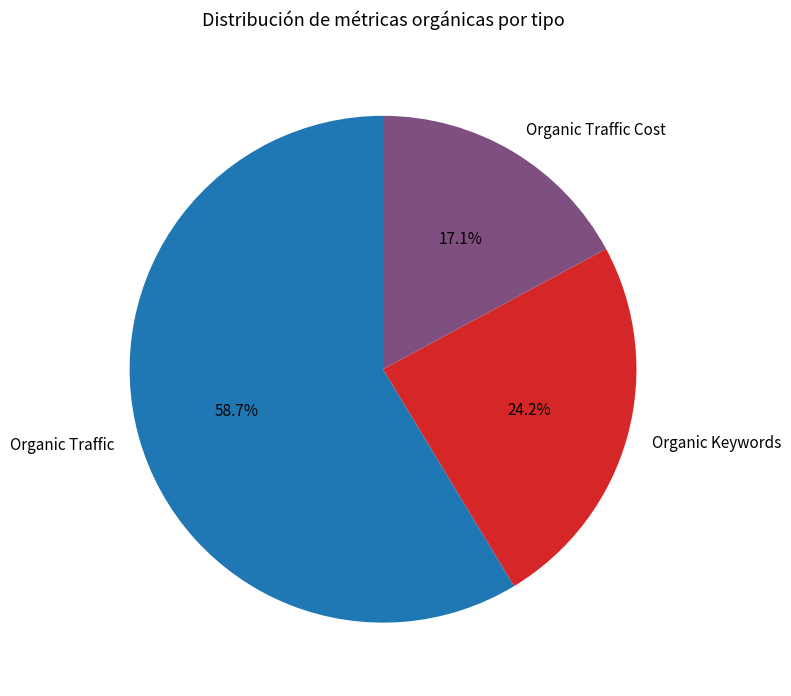

How much of the chart is everything except Organic Traffic?

41.3%